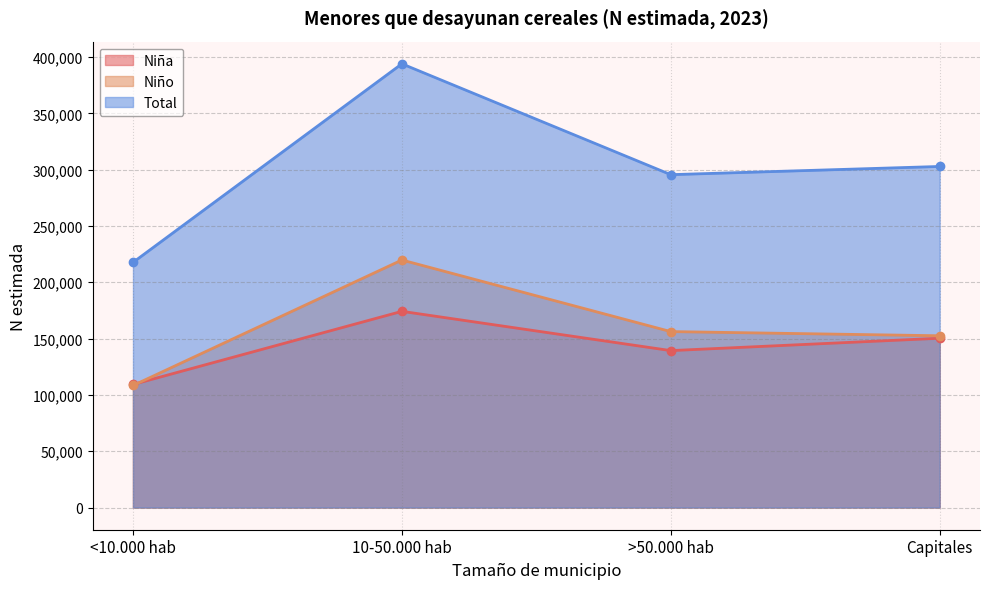

What is the greatest value displayed?

393978